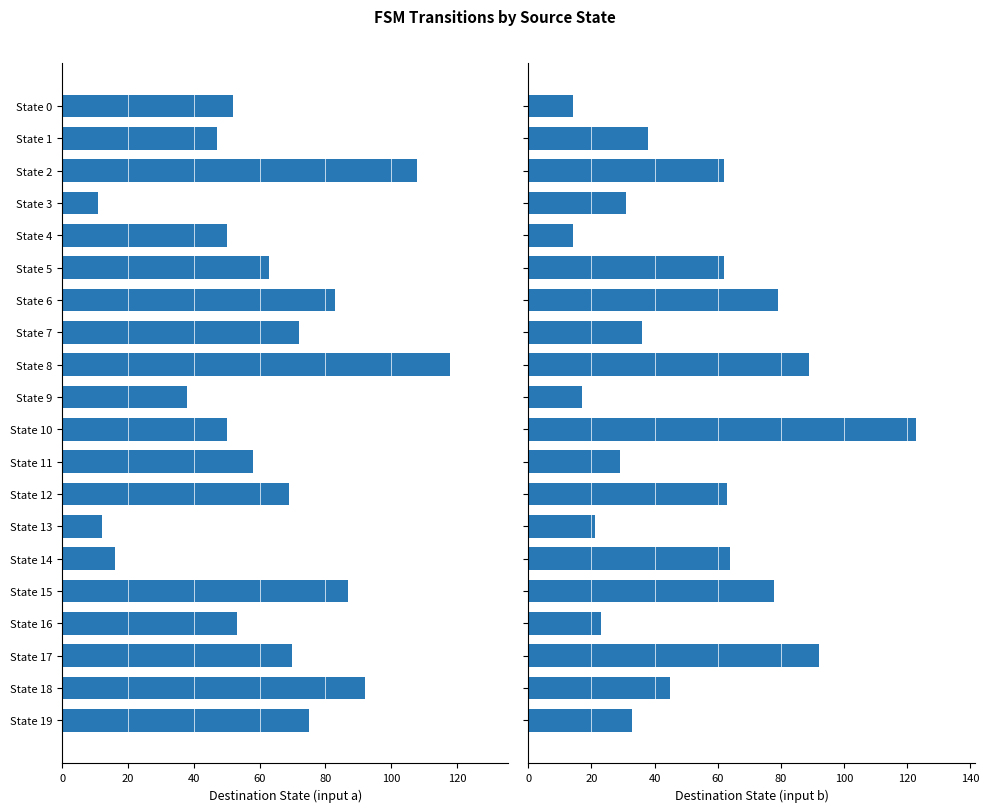

Are the bars horizontal?

Yes